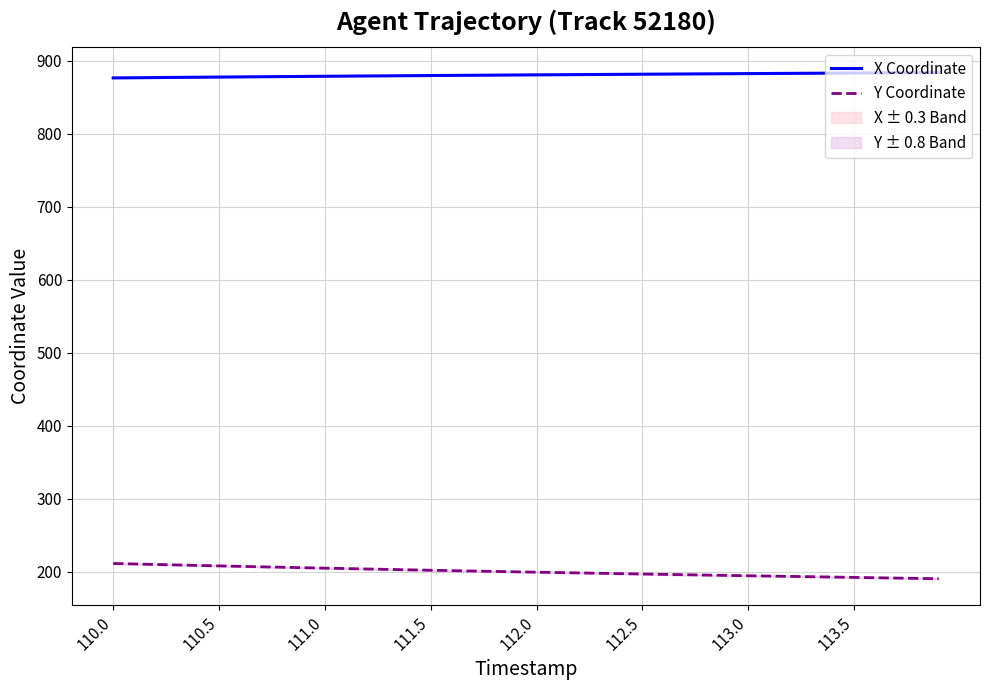

True or false: X Coordinate and Y Coordinate intersect in this chart.

False